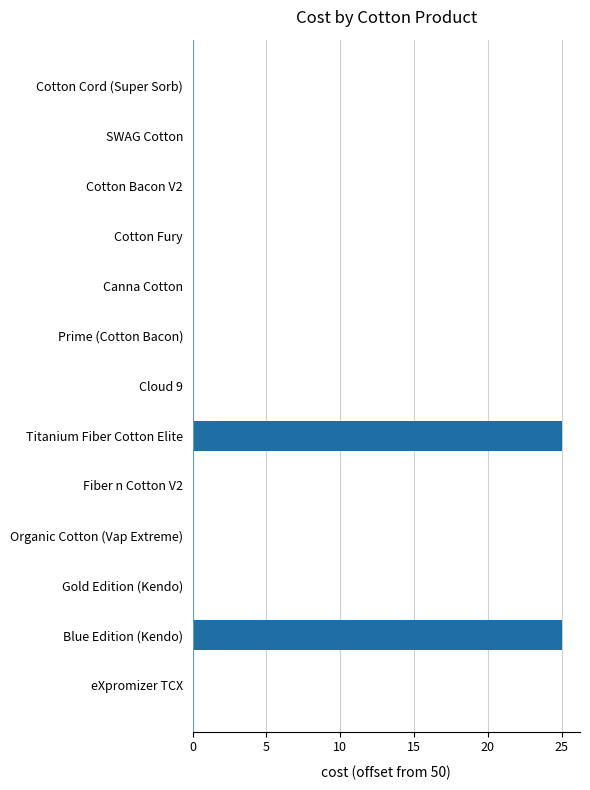

What is the greatest value displayed?

25